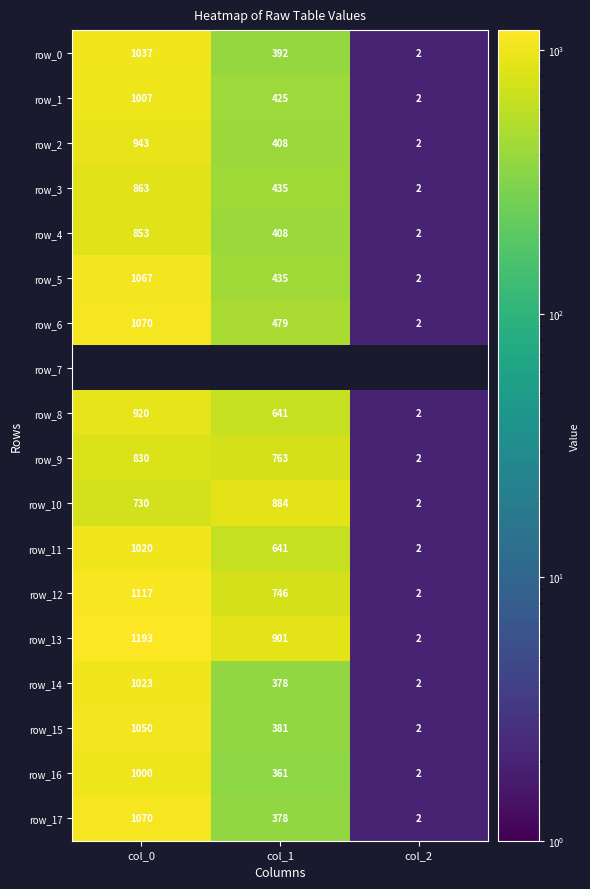

Which has a higher value, col_0 or col_2?

col_0